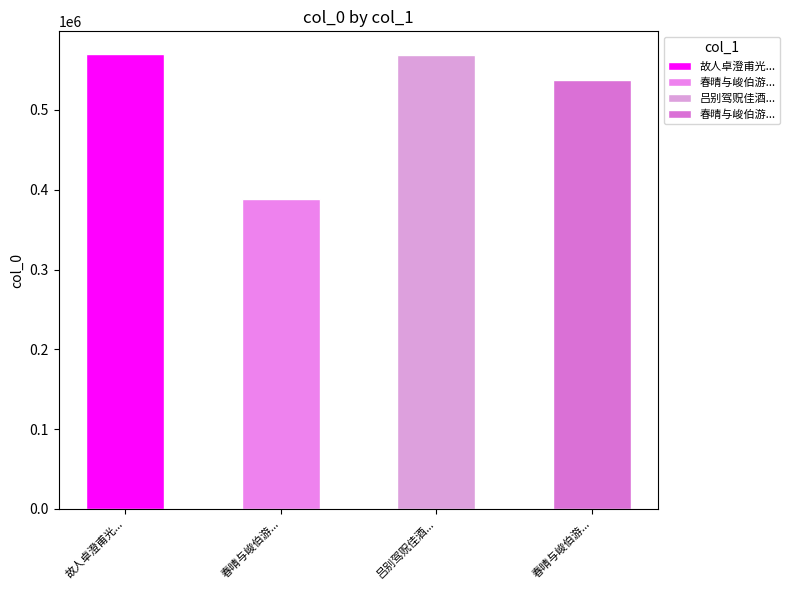

Reading left to right, list all the values displayed in this chart.

570025	388210	569126	537650